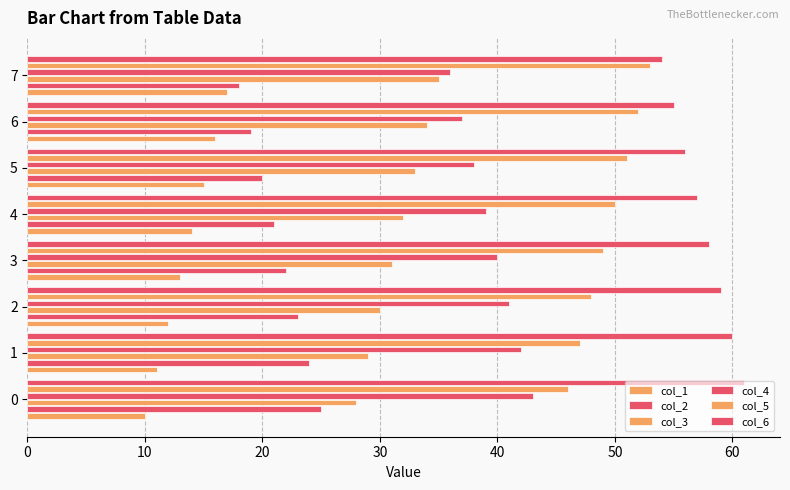

How many data points does each series have?

8